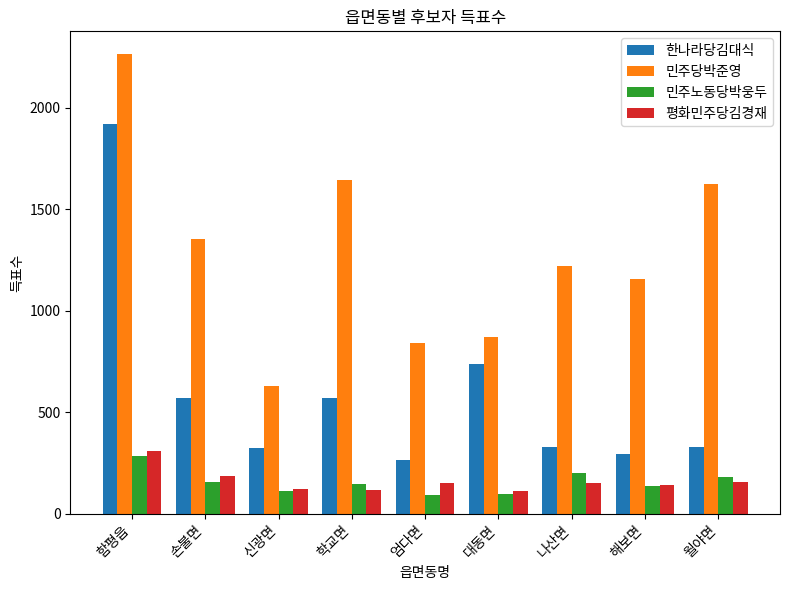

What are all the series names shown in the legend?

한나라당김대식, 민주당박준영, 민주노동당박웅두, 평화민주당김경재